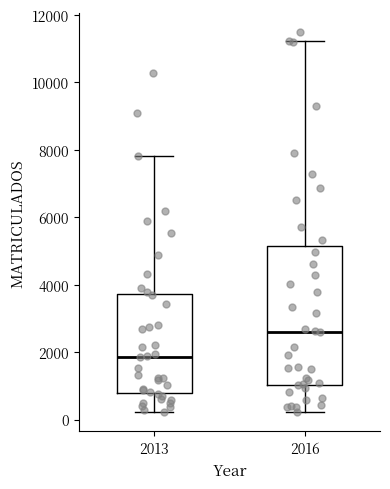

Which box's median line is the lowest?

2013